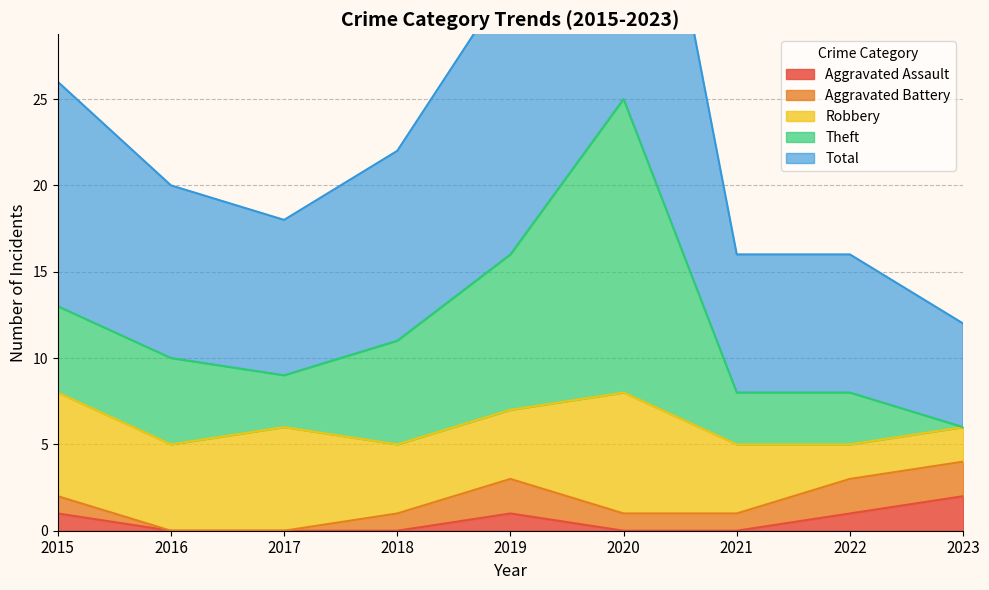

Which series has the widest spread of values?

Total